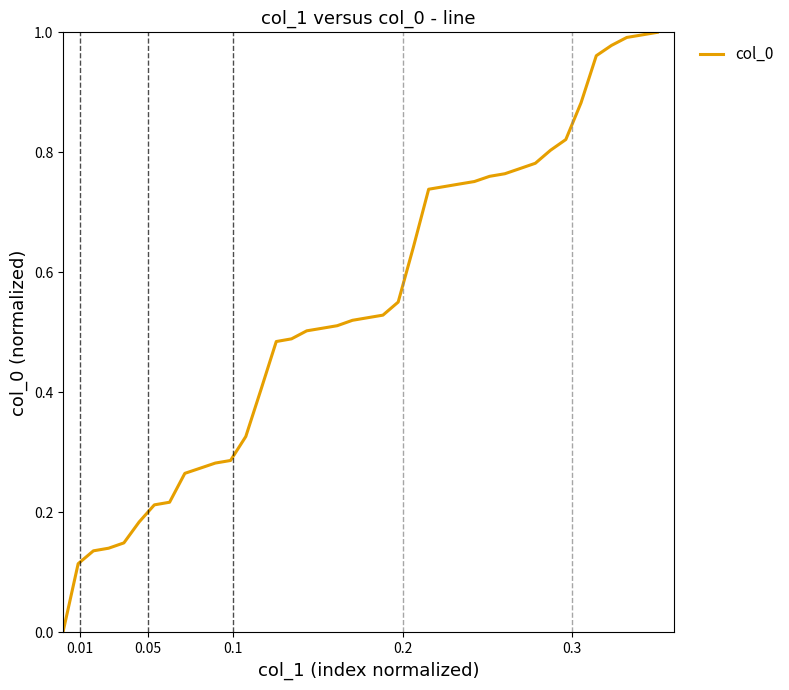

Which label corresponds to the smallest value in the chart?

0.01